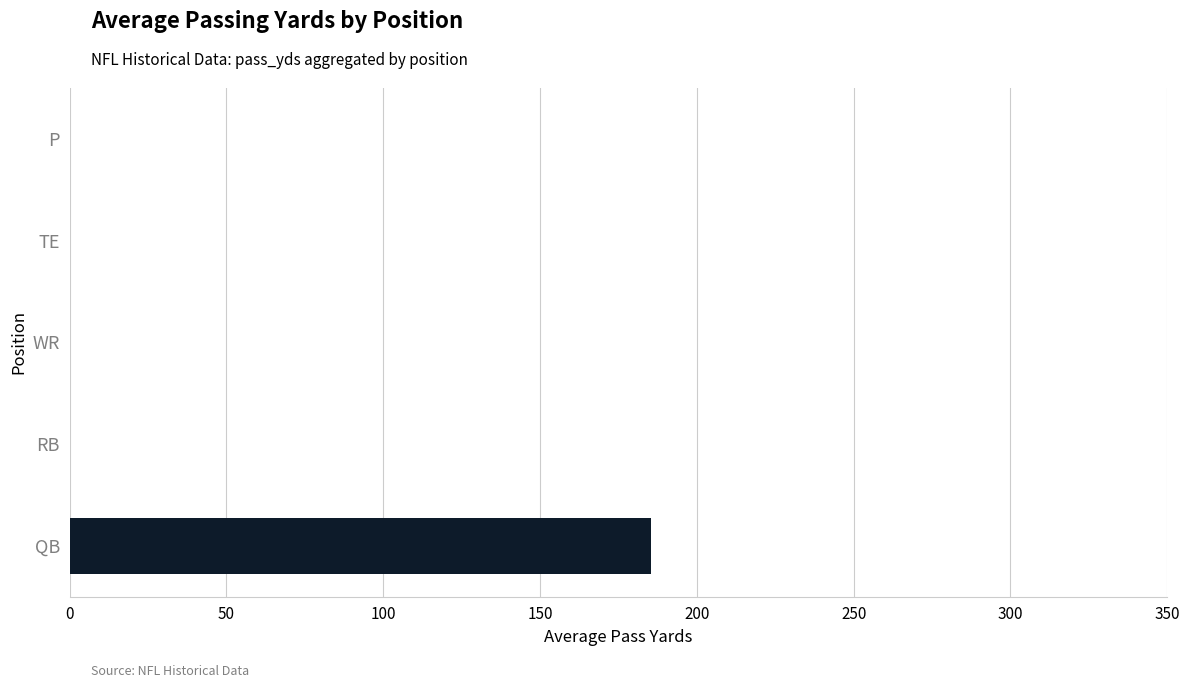

Reading top to bottom, what are all the values shown in this chart?

P=0.0	TE=0.0	WR=0.0	RB=0.0	QB=185.3